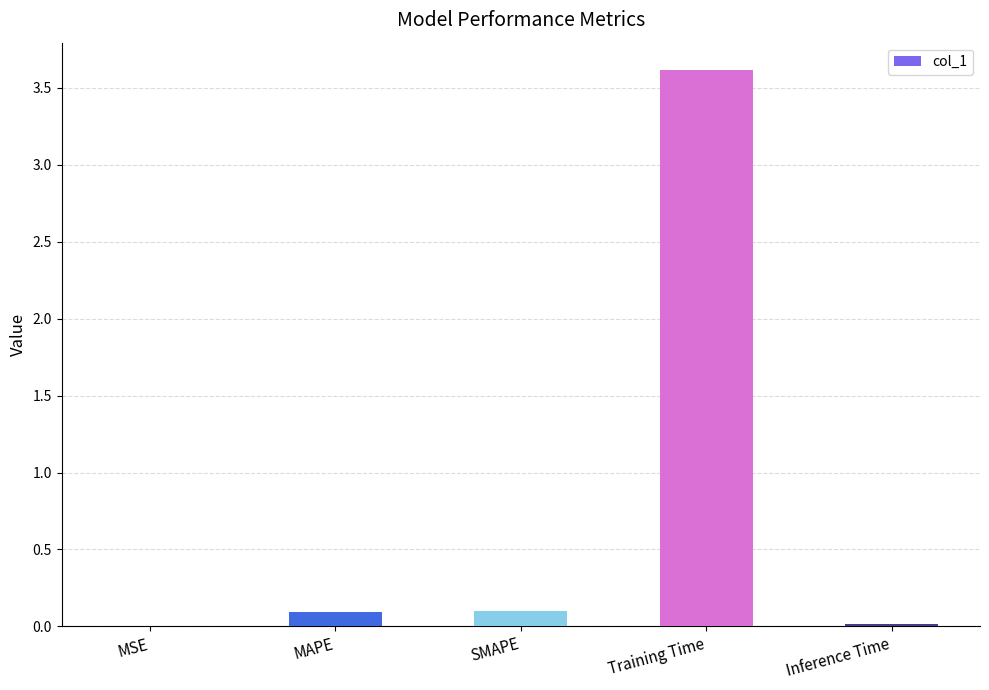

The chart shows a value of 3.6 at Training Time. True or false?

True